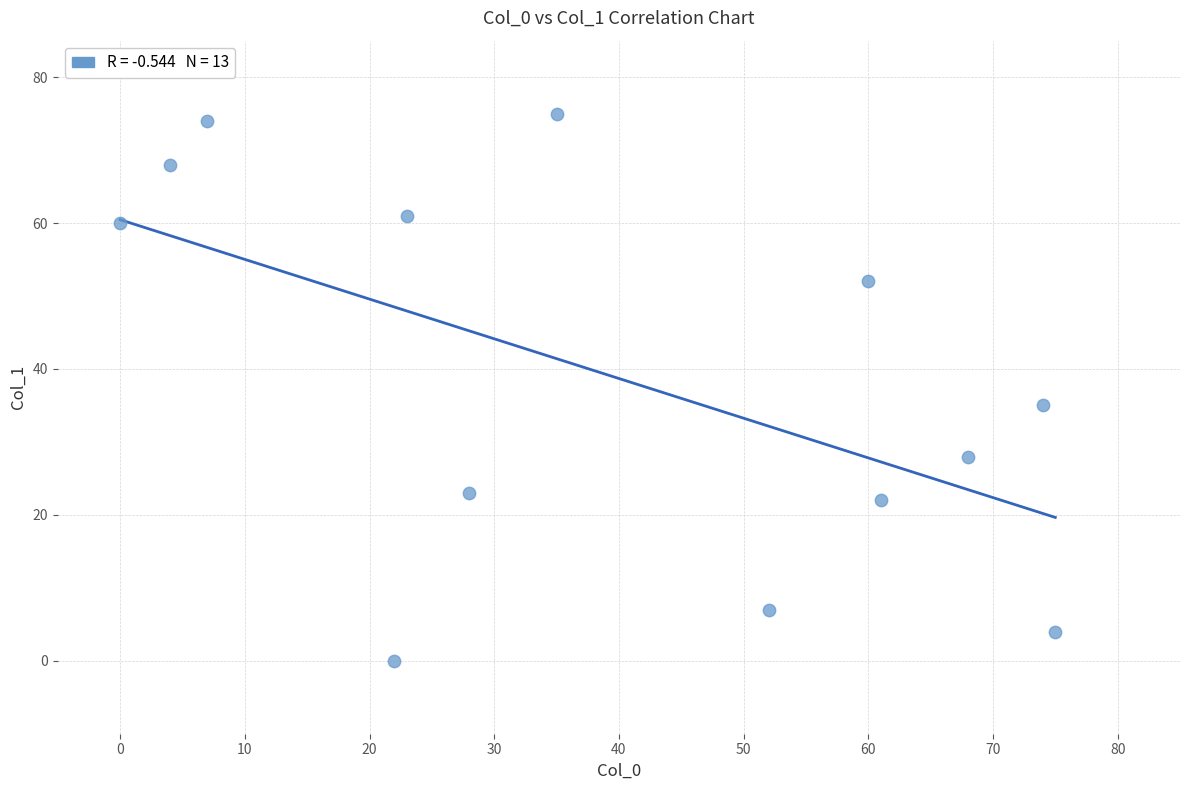

What Y value in the scatter plot is closest to 37?

35